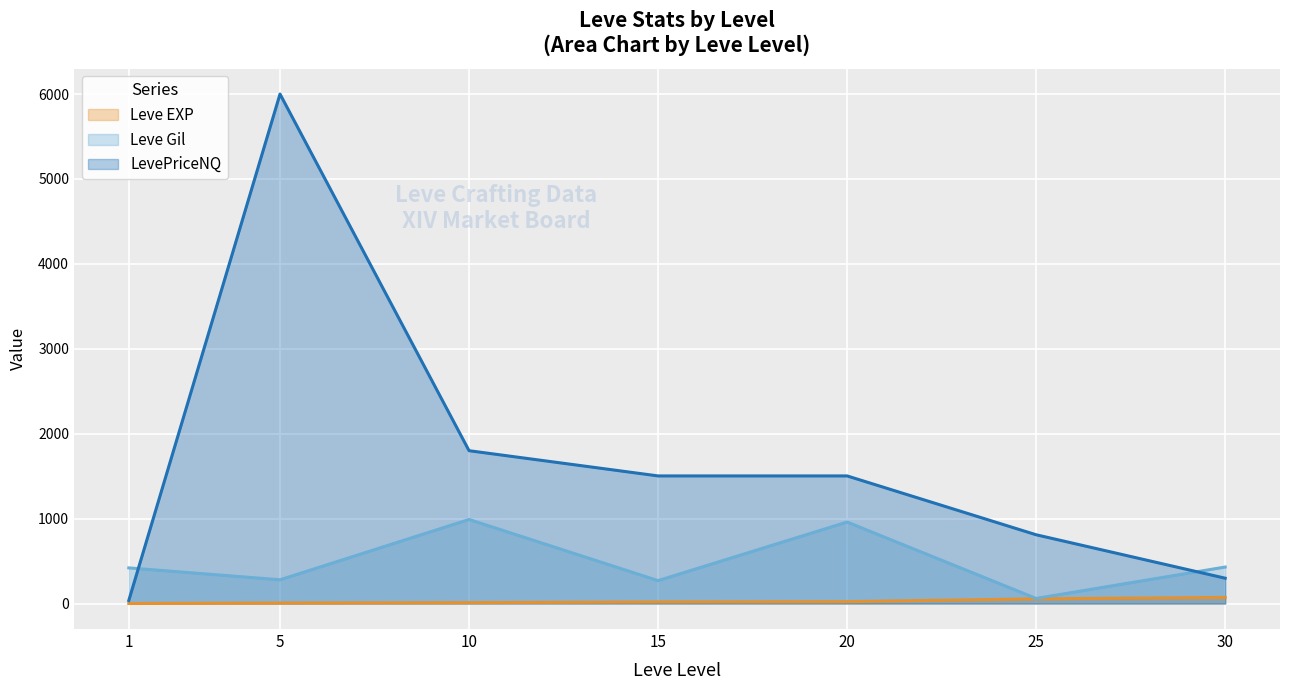

At which category is the sum across all series the highest?

5